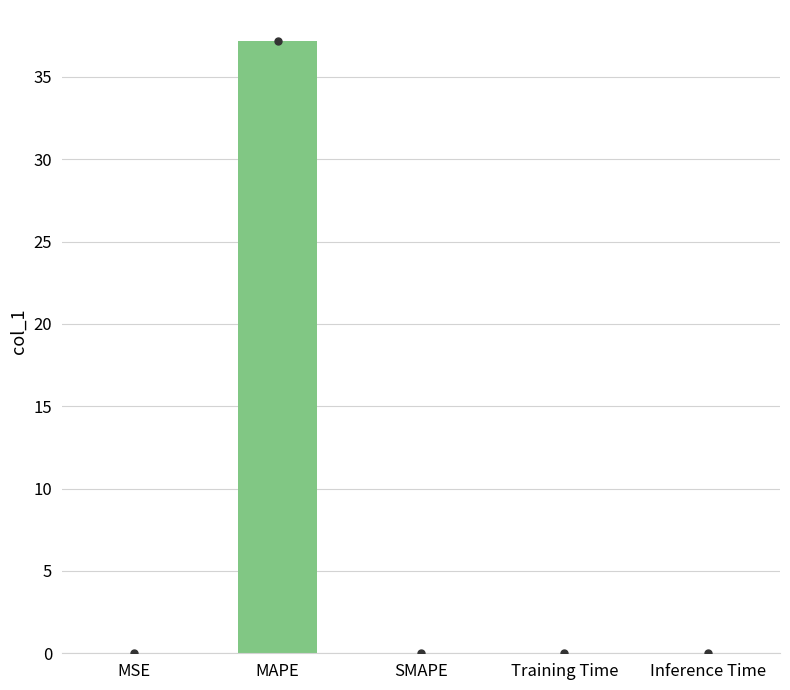

Are the bars horizontal?

No